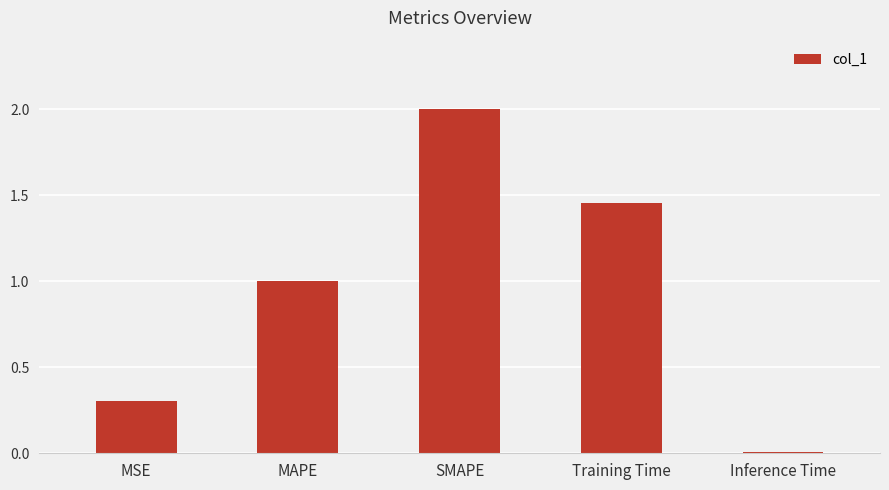

Which category has the lowest value across all series?

Inference Time